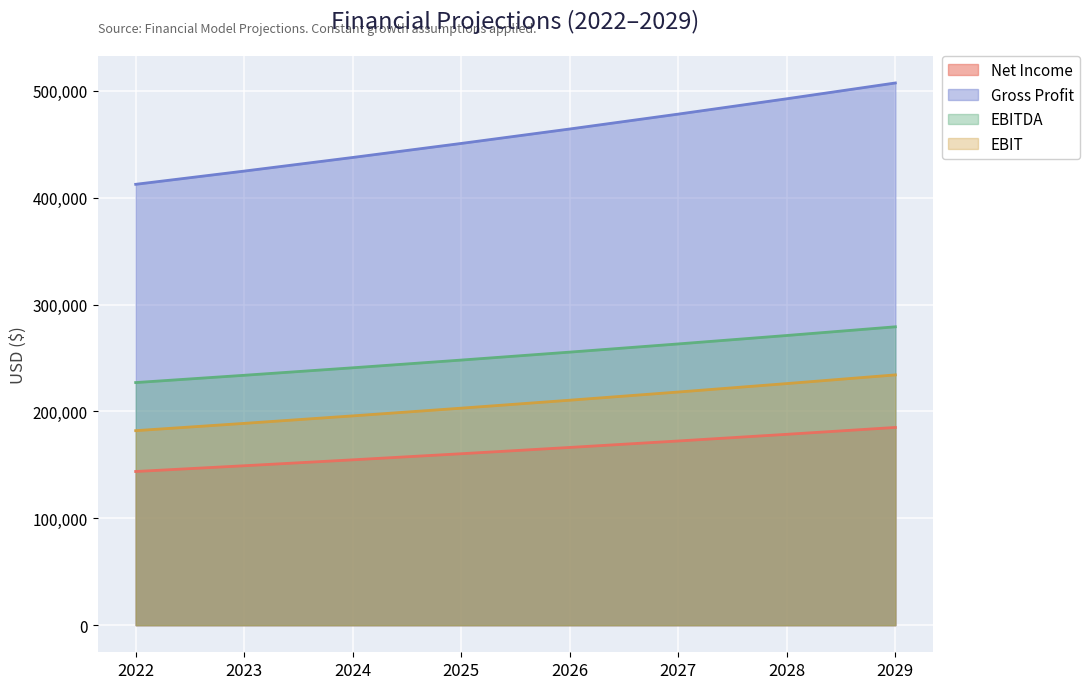

Does the chart display data point markers on the line(s)?

No